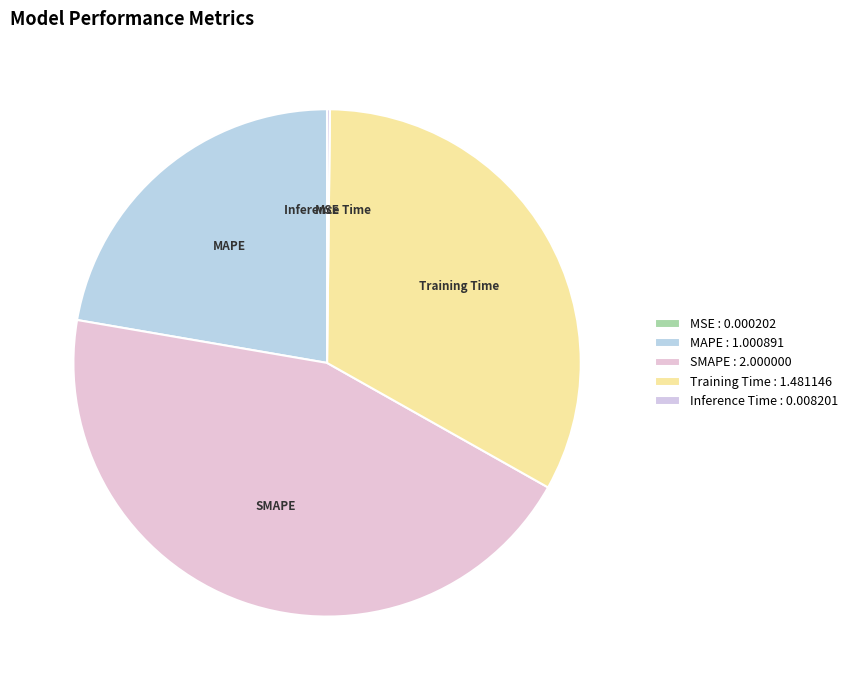

Does SMAPE represent more than half of the total?

No